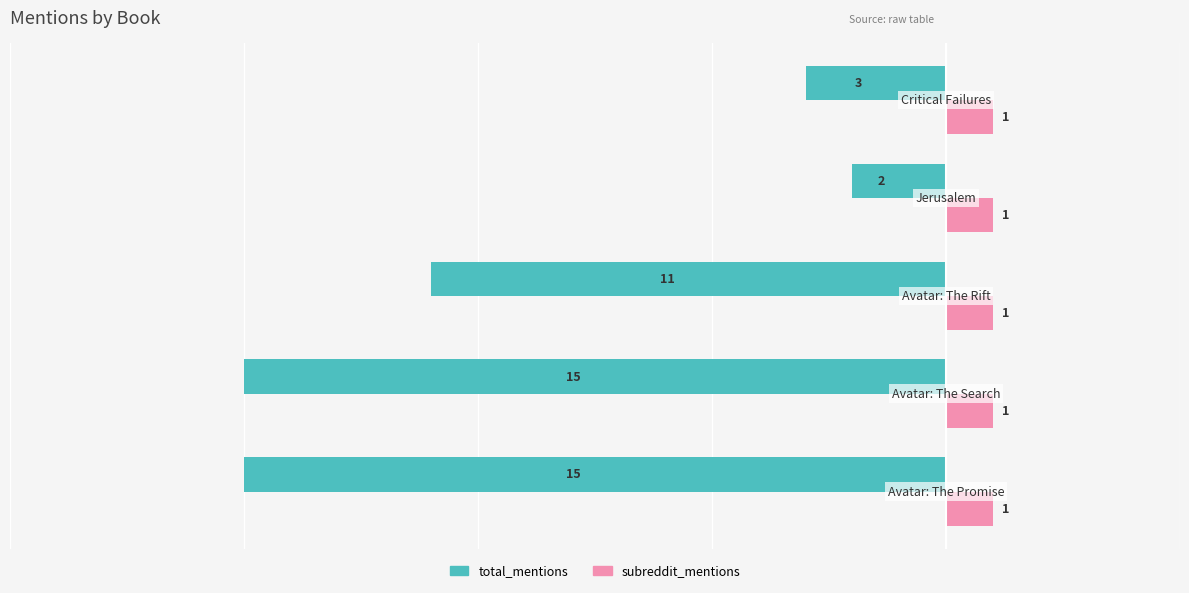

Which series has the widest spread of values?

total_mentions